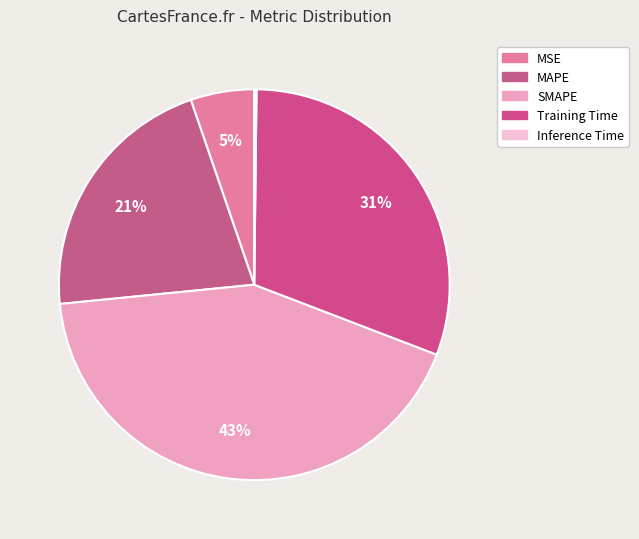

What is the smallest slice in the pie chart?

Inference Time